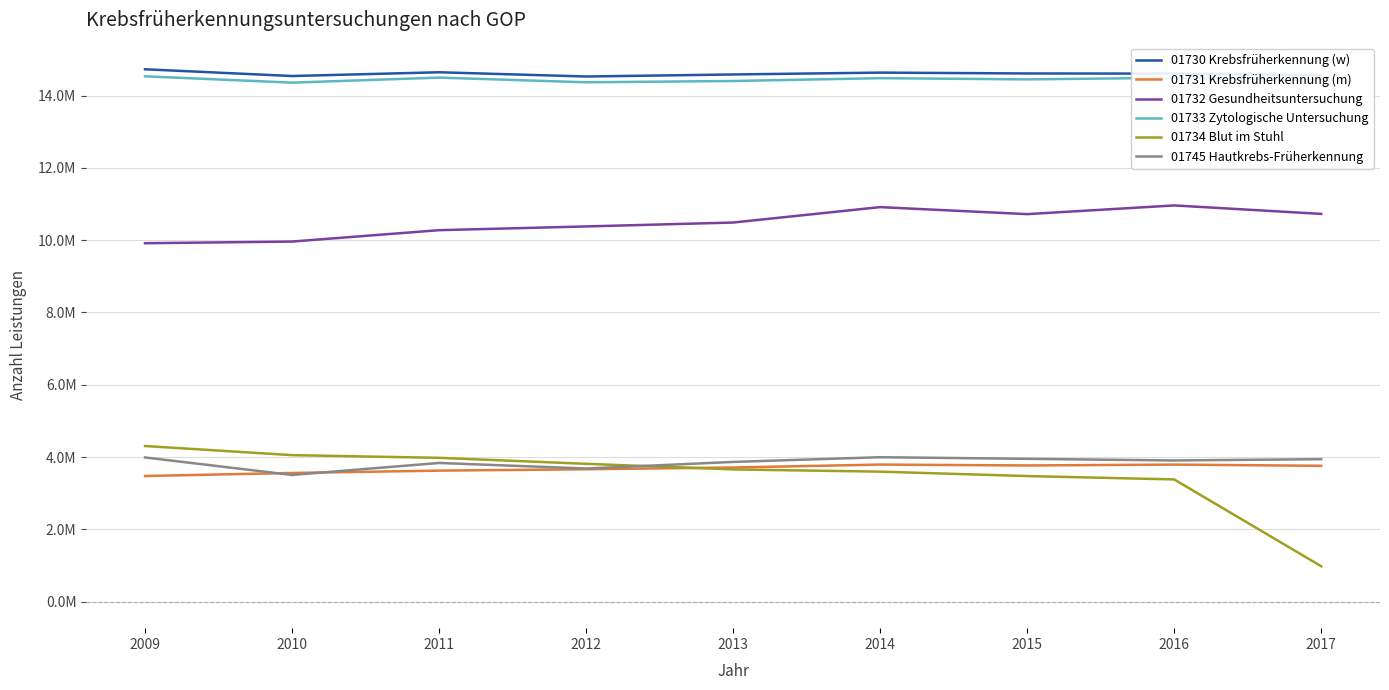

What are all the series names shown in the legend?

01730 Krebsfrüherkennung (w), 01731 Krebsfrüherkennung (m), 01732 Gesundheitsuntersuchung, 01733 Zytologische Untersuchung, 01734 Blut im Stuhl, 01745 Hautkrebs-Früherkennung